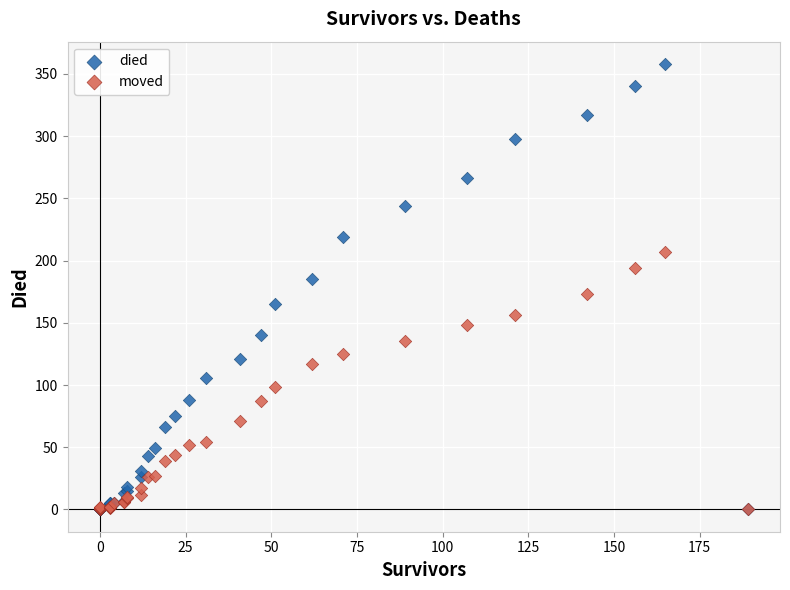

What are all the series names shown in the legend?

died, moved